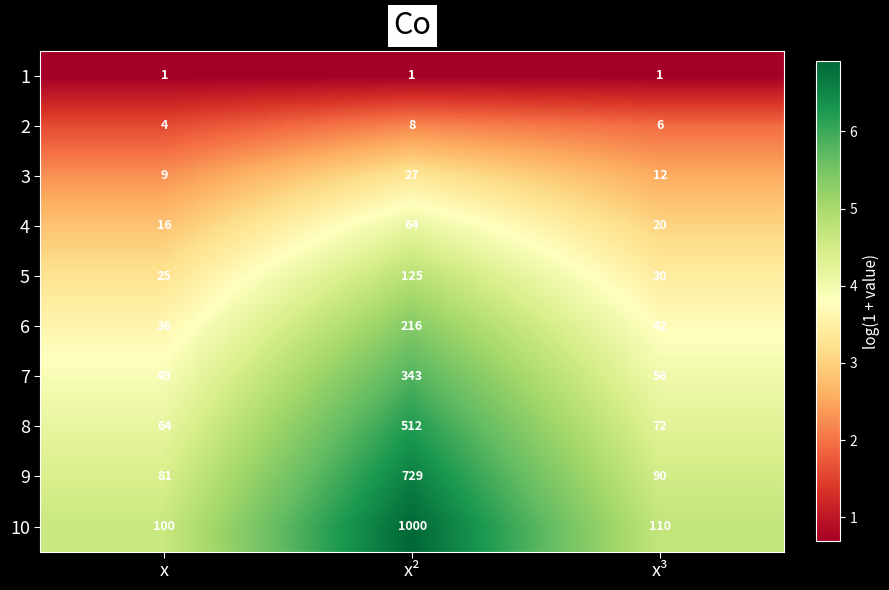

What is the sum of the 5 values at x² and x?

150